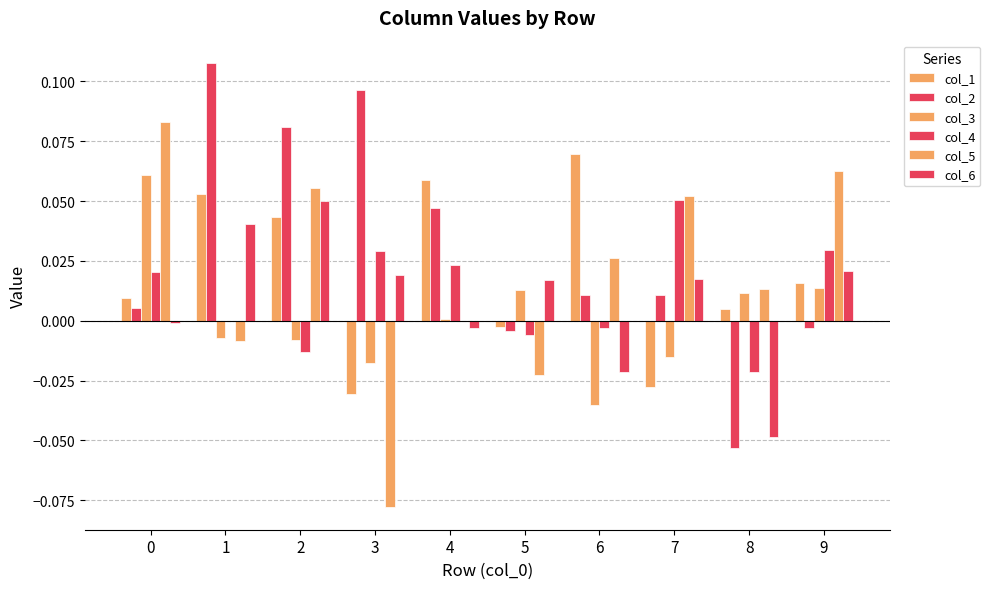

Which series changed the most between 2 and 8?

col_2